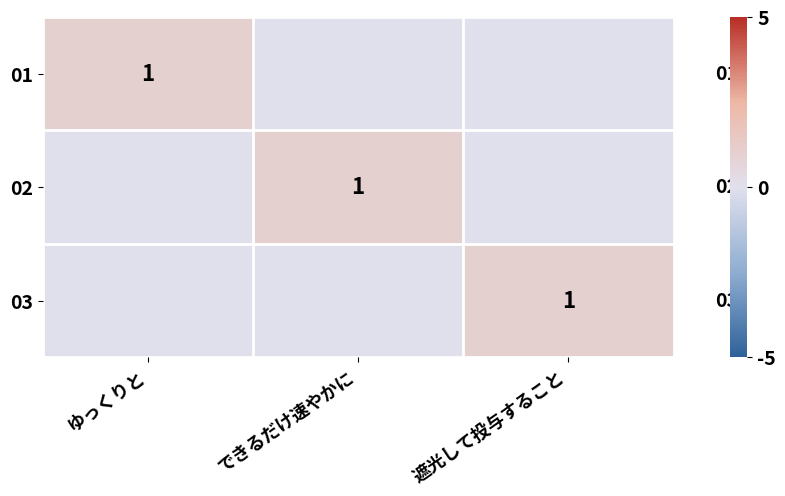

True or false: 03 has a value of 1 at 遮光して投与すること.

True